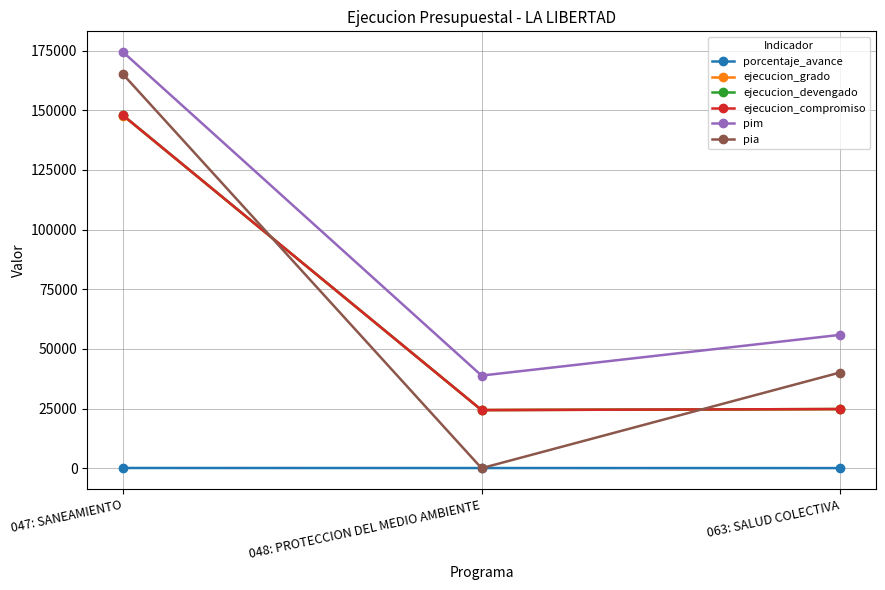

Is the value of ejecucion_devengado at 047: SANEAMIENTO greater than the value of ejecucion_grado at 063: SALUD COLECTIVA?

Yes